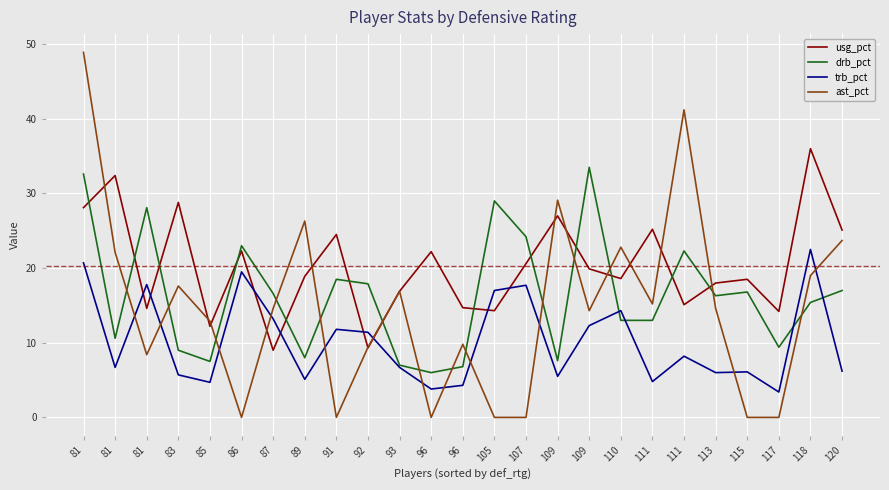

True or false: trb_pct has more than 1 interior local peaks.

True